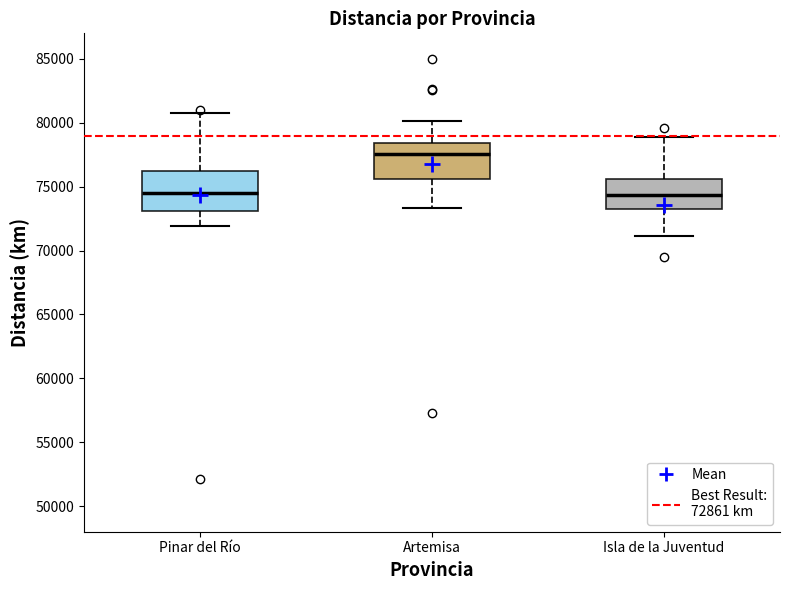

Reading left to right, transcribe this box plot: for each box, give where its median line is, the range the box spans, and where its two whiskers end, as read against the y-axis. The values are not printed on the chart, so give them approximately, as read against the axis.

Pinar del Río: median 74500, box 73000 to 76000, whiskers 72000 to 80500
Artemisa: median 77500, box 75500 to 78500, whiskers 73500 to 80000
Isla de la Juventud: median 74500, box 73000 to 75500, whiskers 71000 to 79000